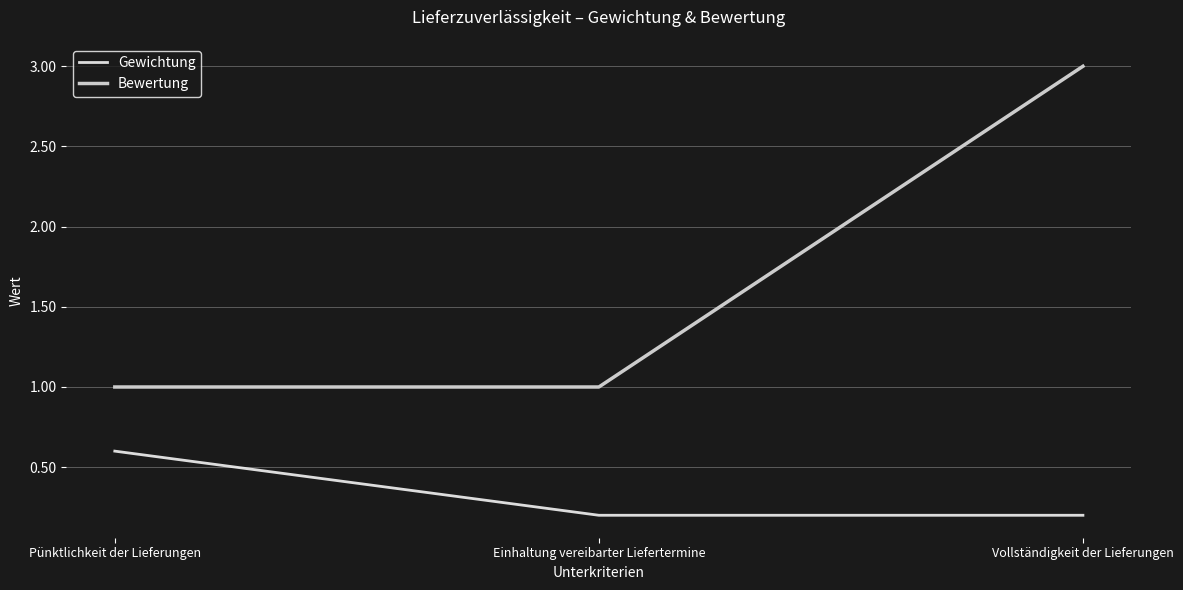

What is the sum of the Bewertung values at Einhaltung vereibarter Liefertermine and Vollständigkeit der Lieferungen?

4.0